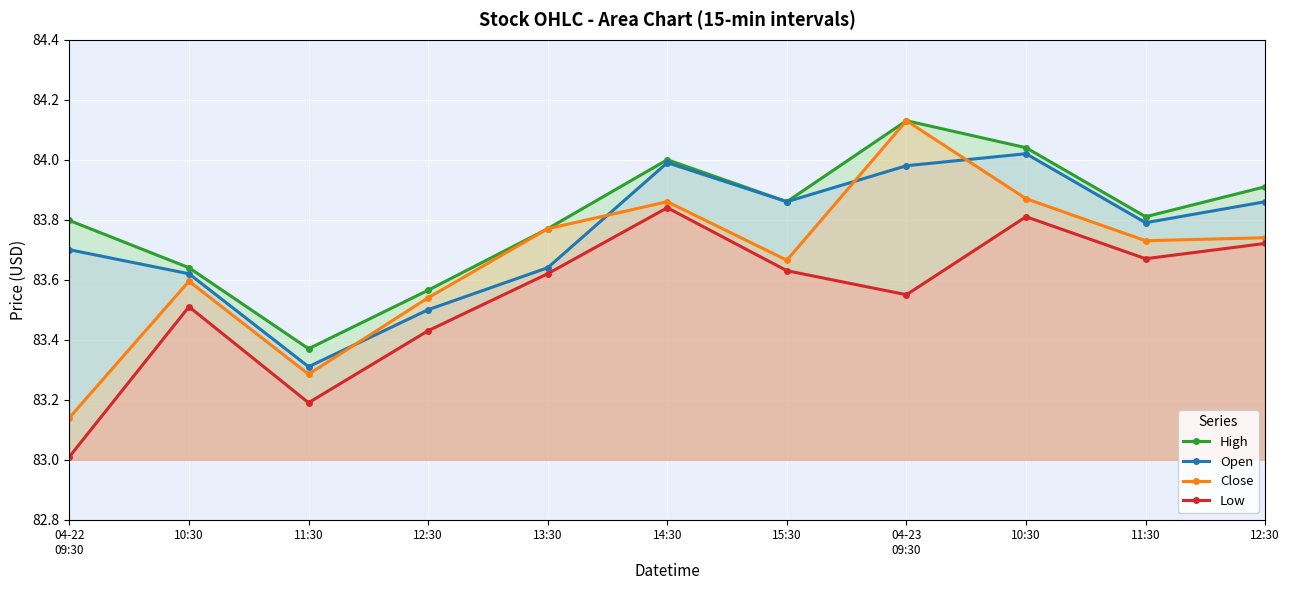

What is the sum of the Close values at 04-22
09:30 and 11:30?

166.9